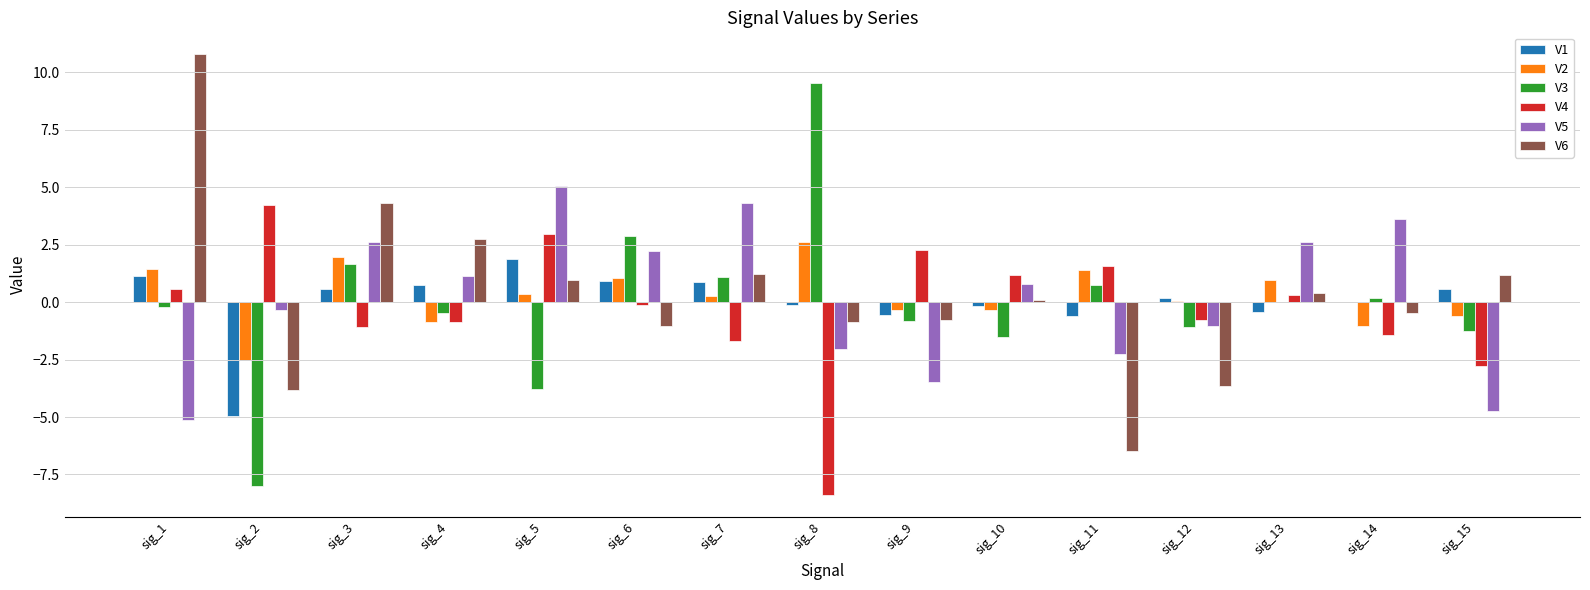

Are the bars grouped side by side (vs. stacked)?

Yes